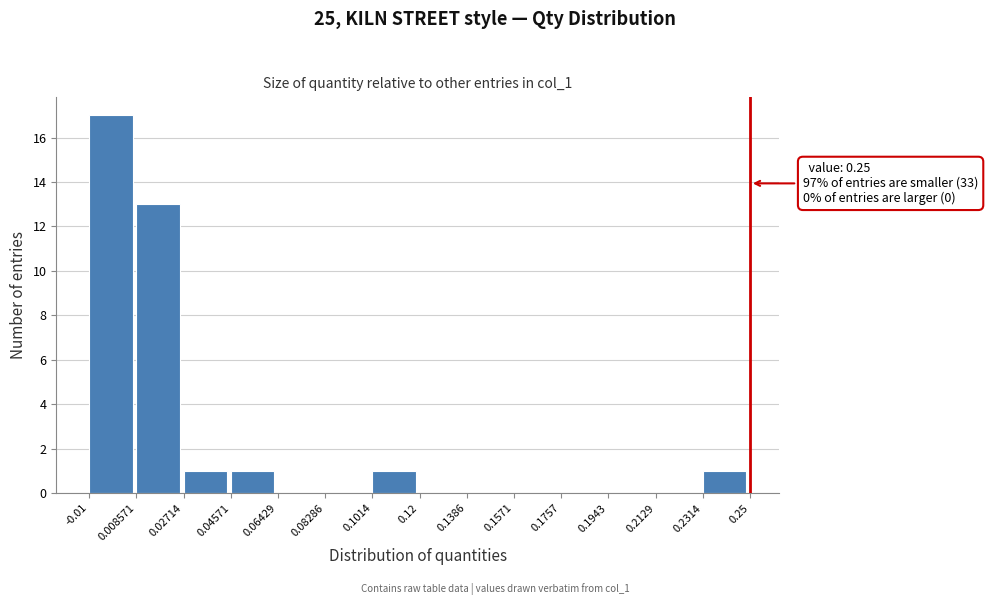

Which range on the x-axis has the tallest bar?

-0.01 to 0.008571